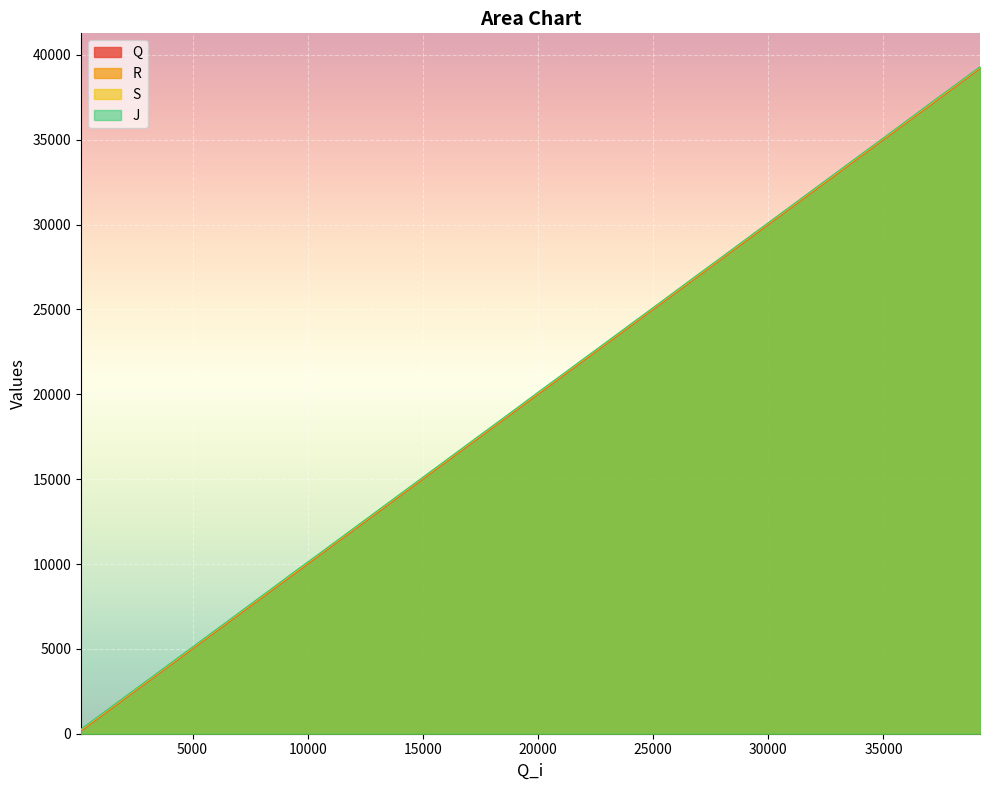

What is the sum of all R values?

788349